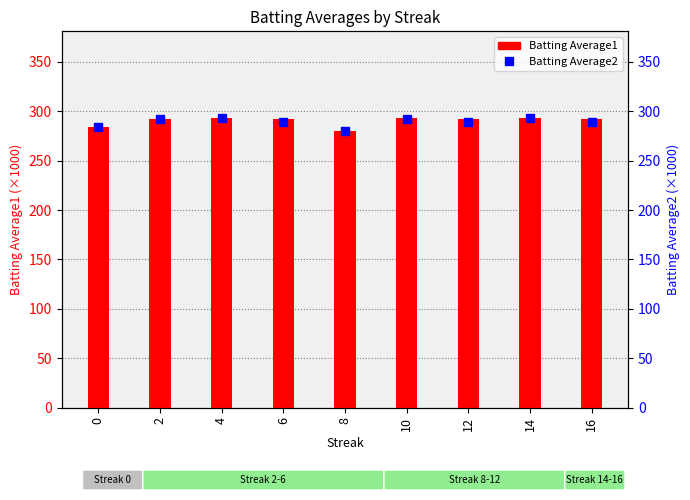

Approximately how many times larger is the value at 10 compared to 8?

1.0